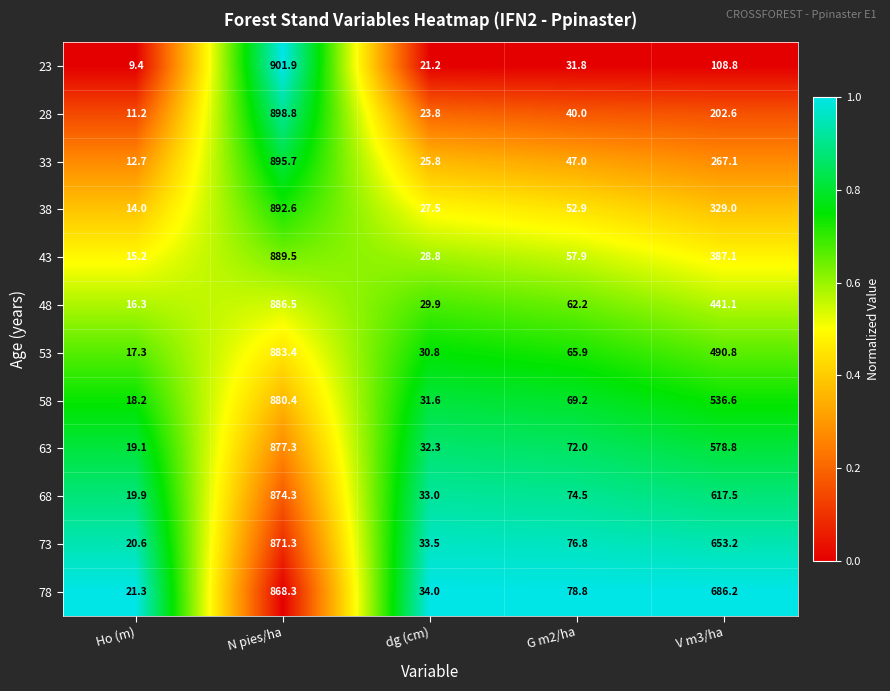

How many categories are shown in the chart?

5